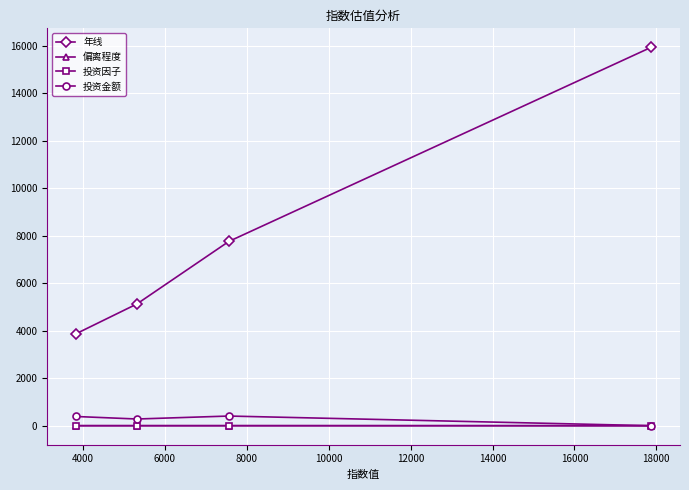

True or false: 年线 has more than 2 points higher than both neighbors.

False